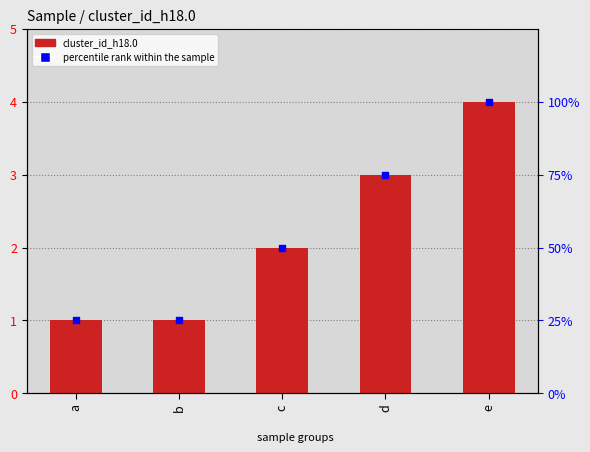

At which category is the sum across all series the highest?

e